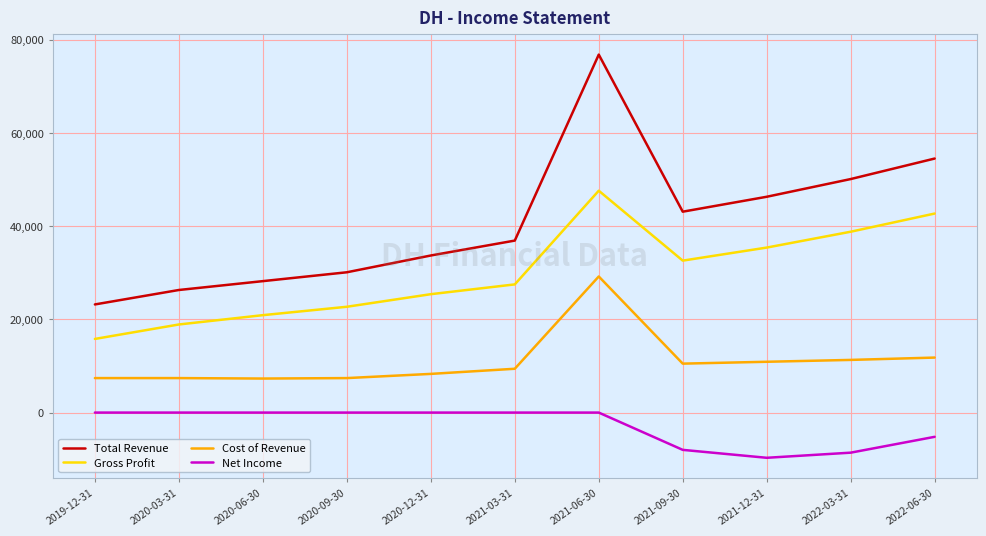

Which series changed the most between 2020-03-31 and 2021-09-30?

Total Revenue